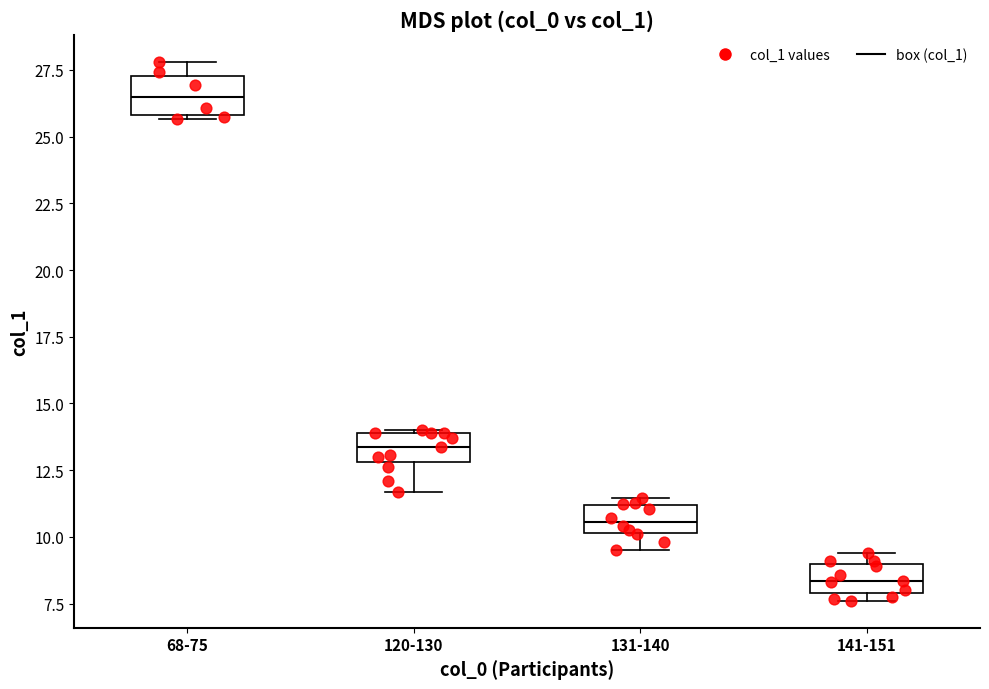

Which box has the highest median line?

68-75